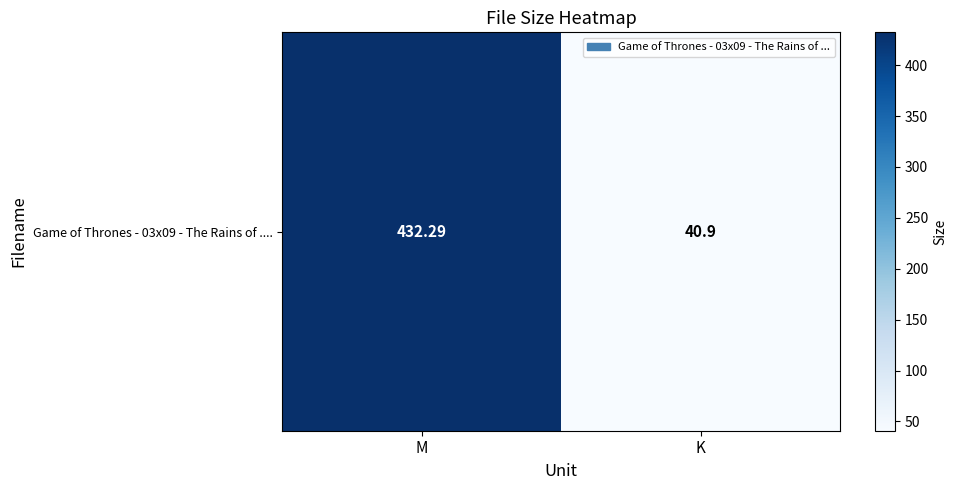

Rank the categories by value from highest to lowest.

M, K